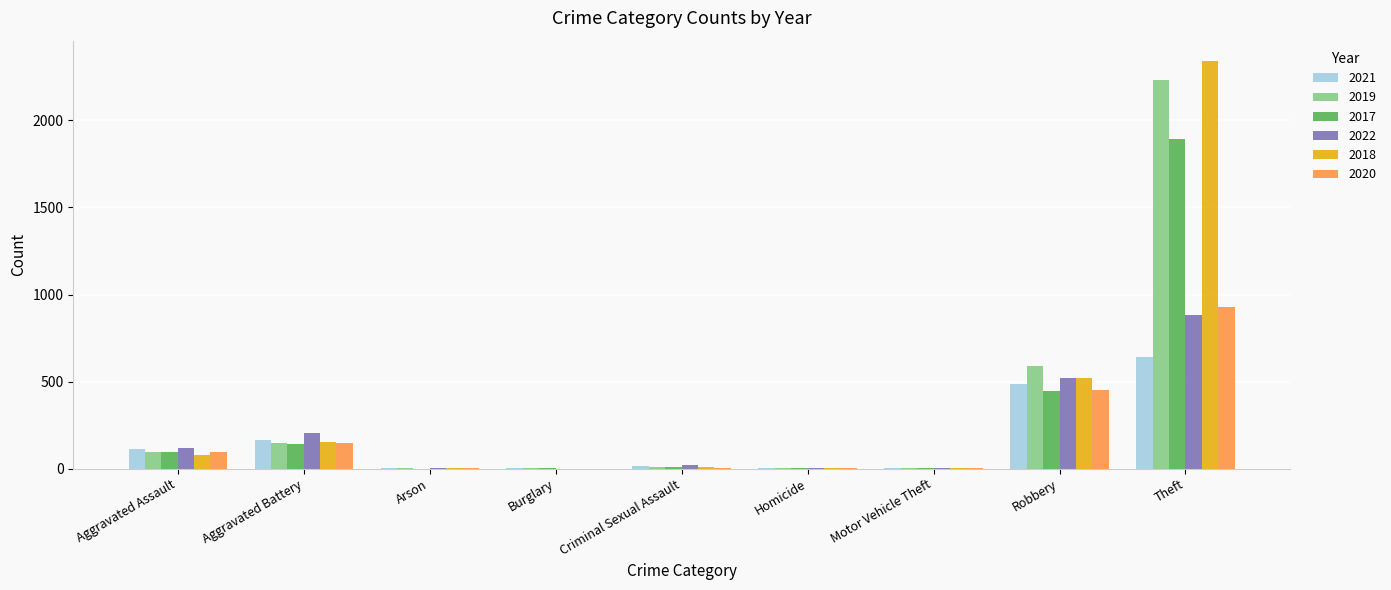

What is the sum of the 2022 values at Aggravated Assault and Theft?

1001